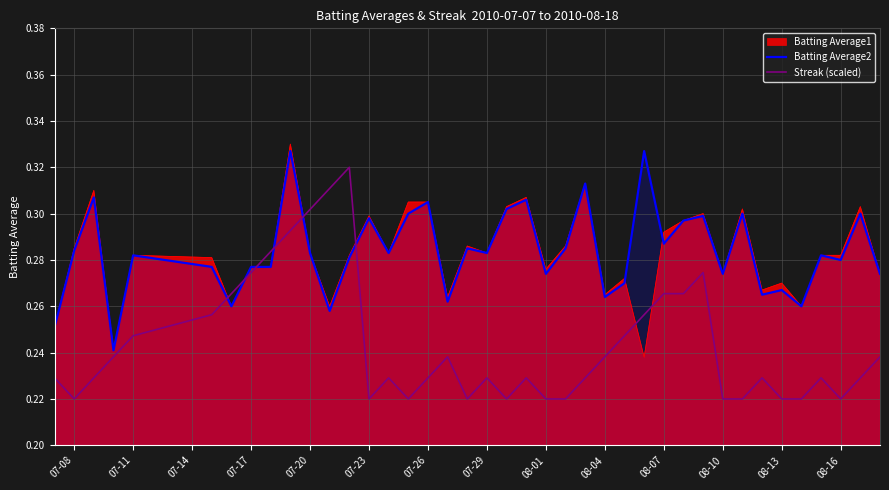

The value of Streak (scaled) at 08-16 is 0.3. True or false?

False